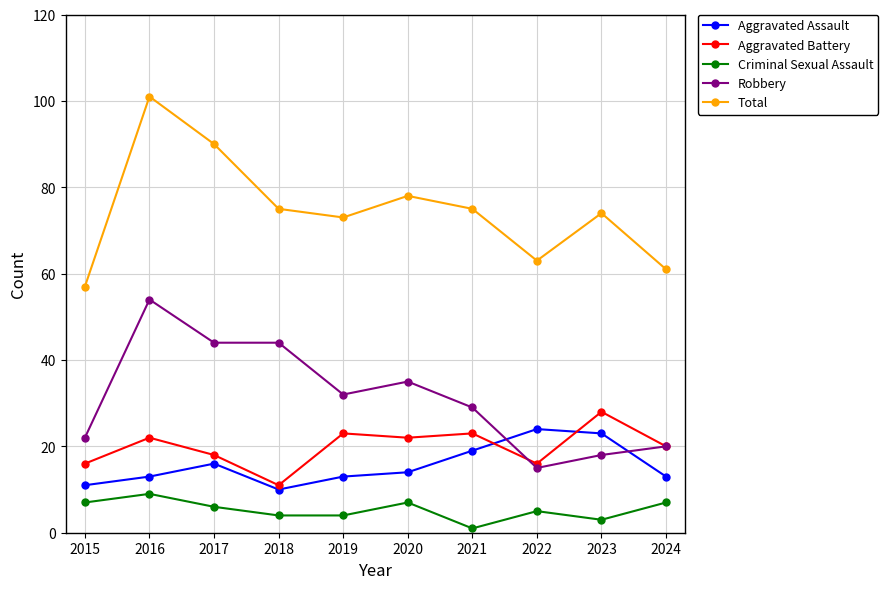

How many intersections are there between Aggravated Battery and Aggravated Assault?

2